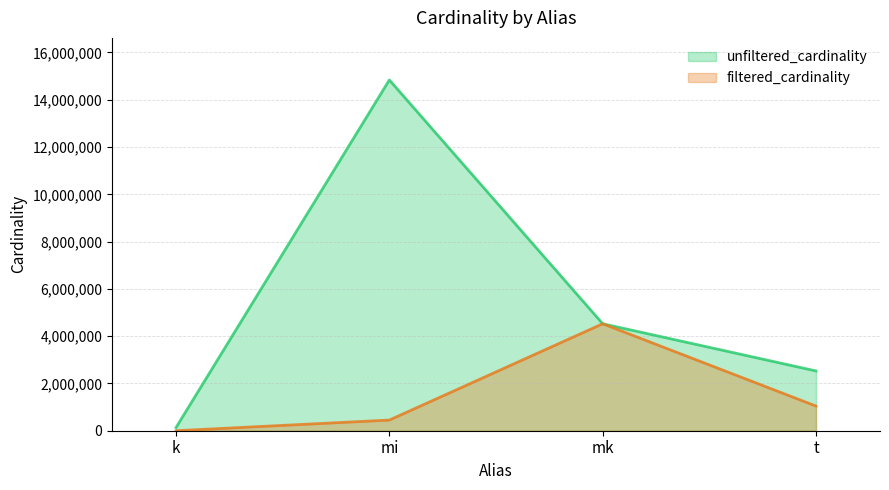

How many lines are shown in the chart?

2